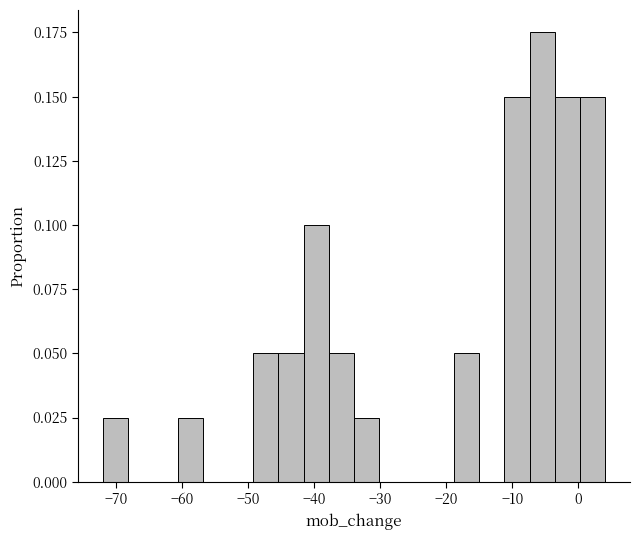

Read against the x-axis, roughly where is the centre of the tallest bar?

-5